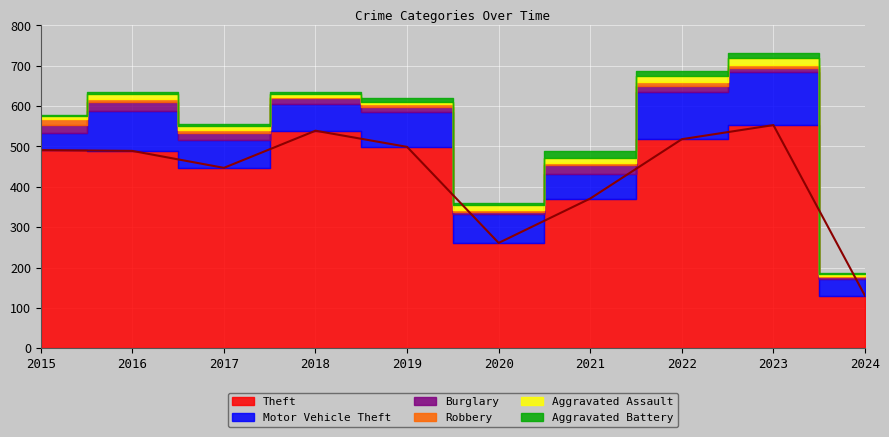

What is the value of the Burglary point at the 3rd from the left?

18